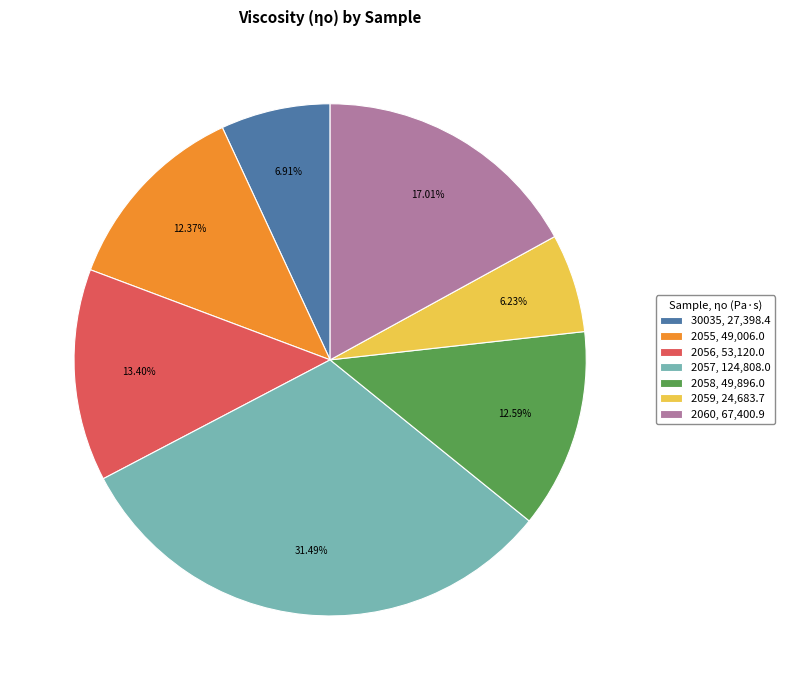

What percentage is the 2057 slice, to the nearest percent?

31%